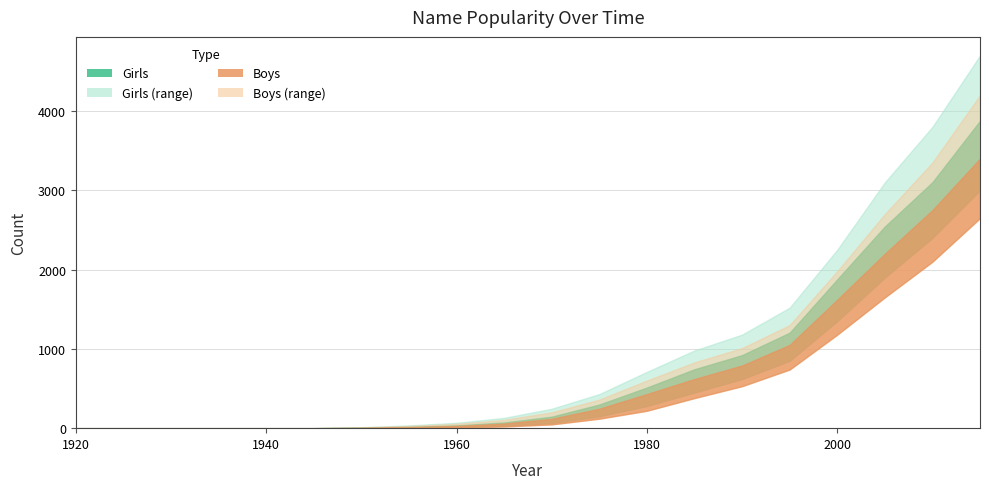

Is the value of Girls_lower at 1940 greater than the value of Girls_upper at 1945?

No